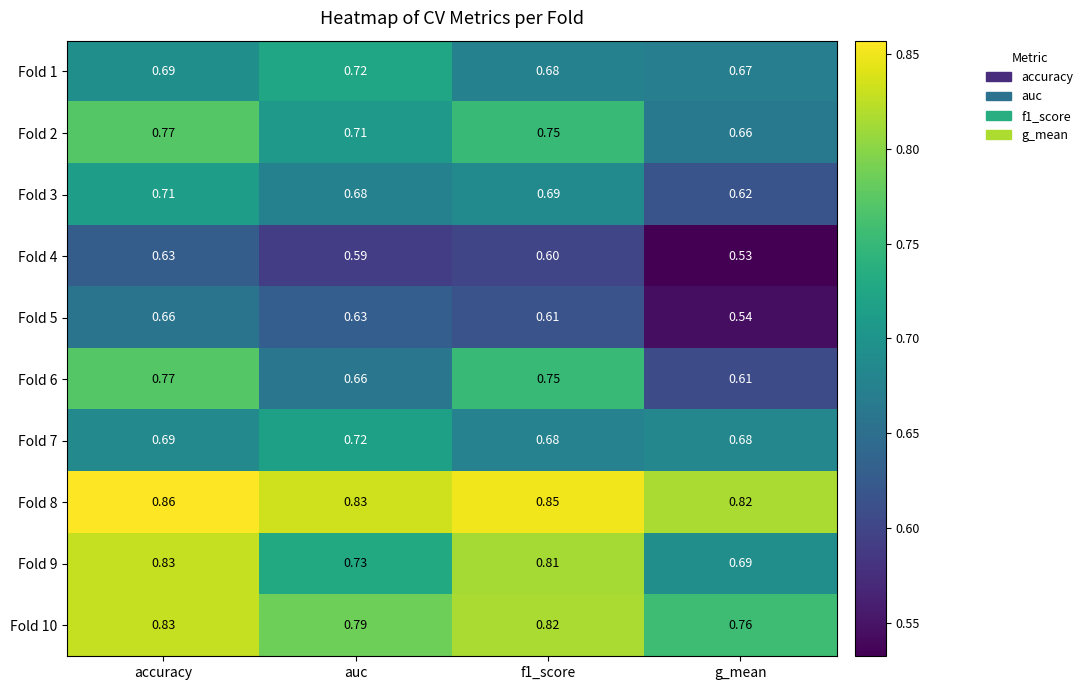

Which category has the lowest value in the Fold 5 series?

g_mean